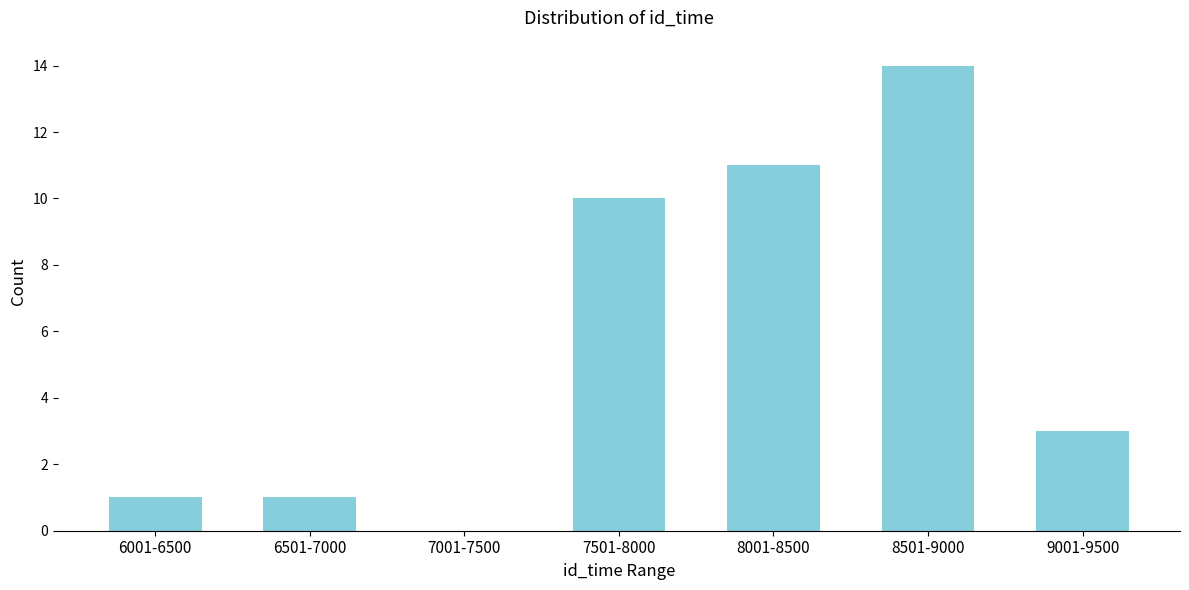

Reading left to right, transcribe all the data shown in this chart.

6001-6500=1	6501-7000=1	7001-7500=0	7501-8000=10	8001-8500=11	8501-9000=14	9001-9500=3